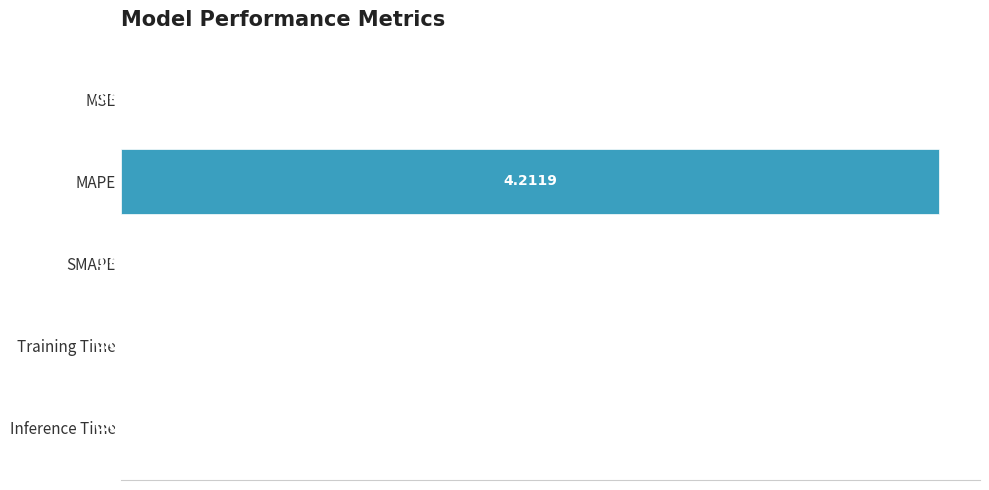

Which label corresponds to the largest value in the chart?

MAPE